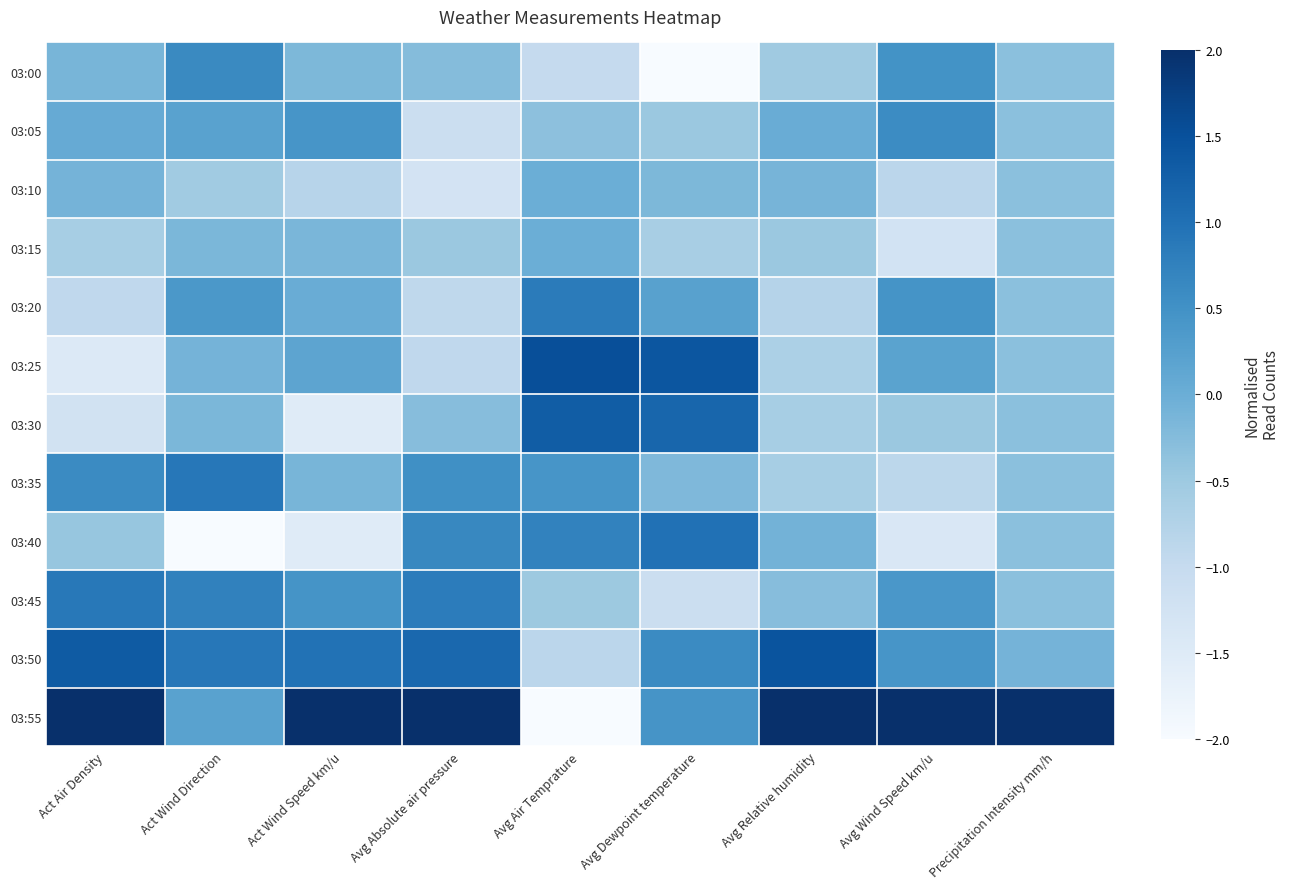

Which series has the largest total across all categories?

03:55